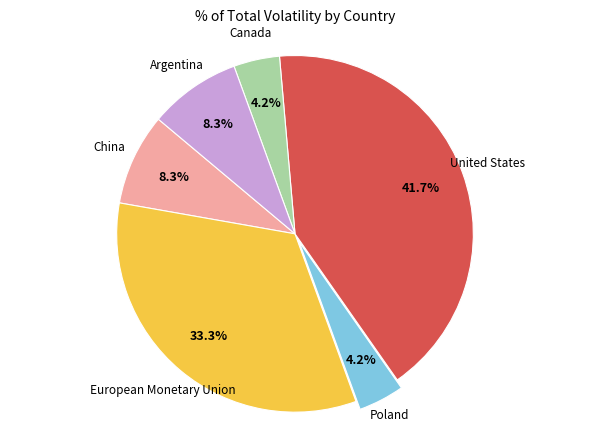

To the nearest percent, what is the average slice percentage?

17%